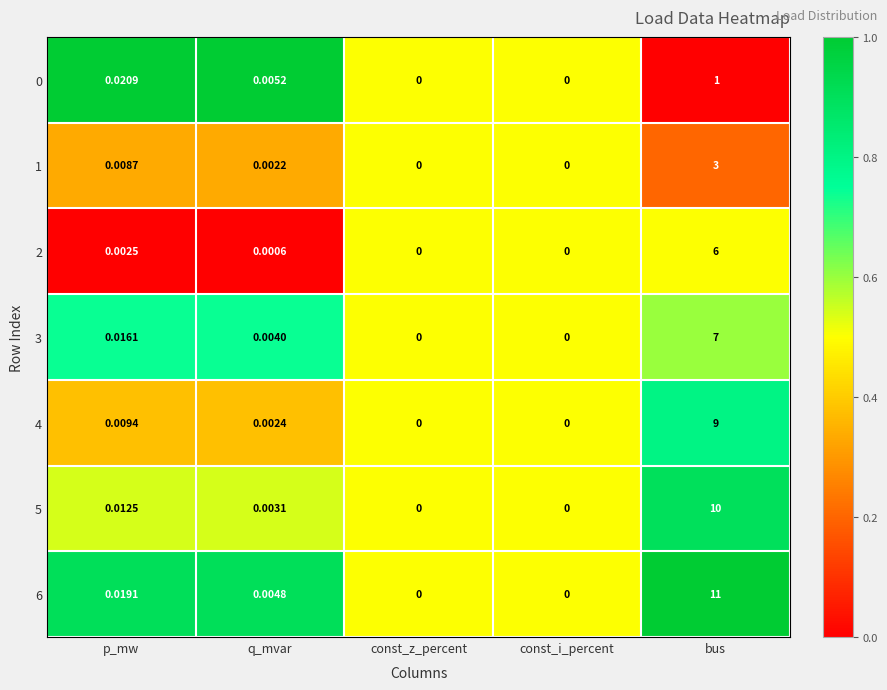

At which category is the sum across all series the highest?

bus